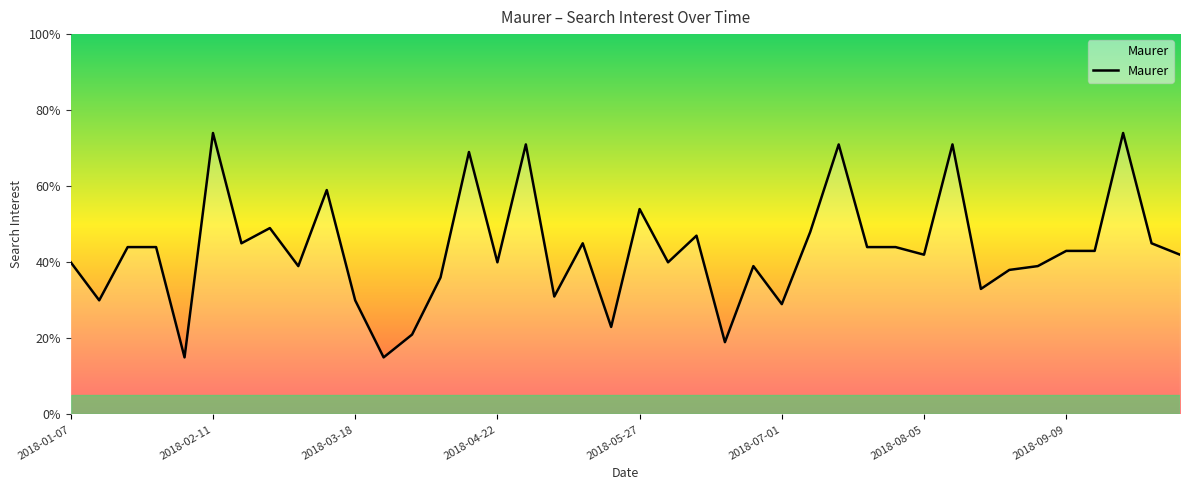

What is the minimum value shown in the chart?

15